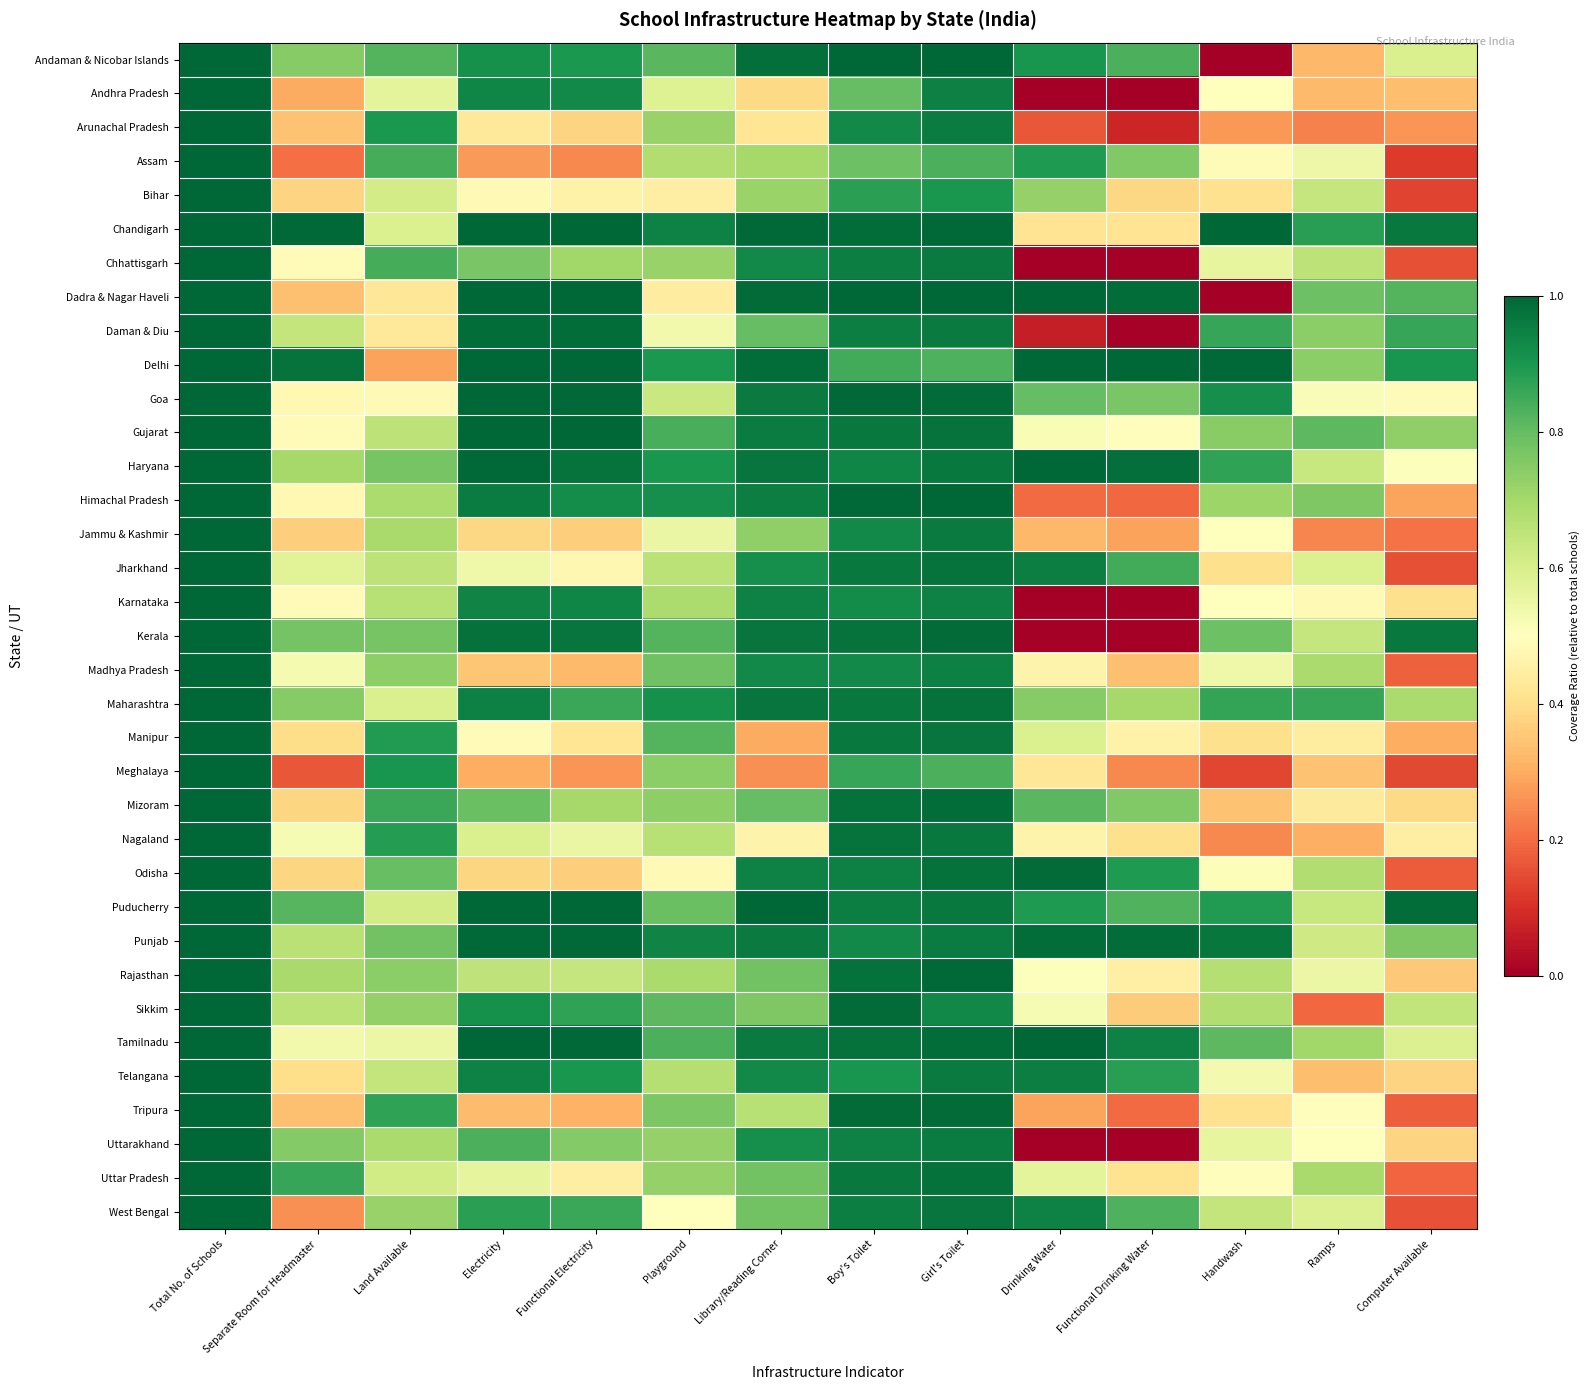

What is the total value across all series at Total No. of Schools?

35.0